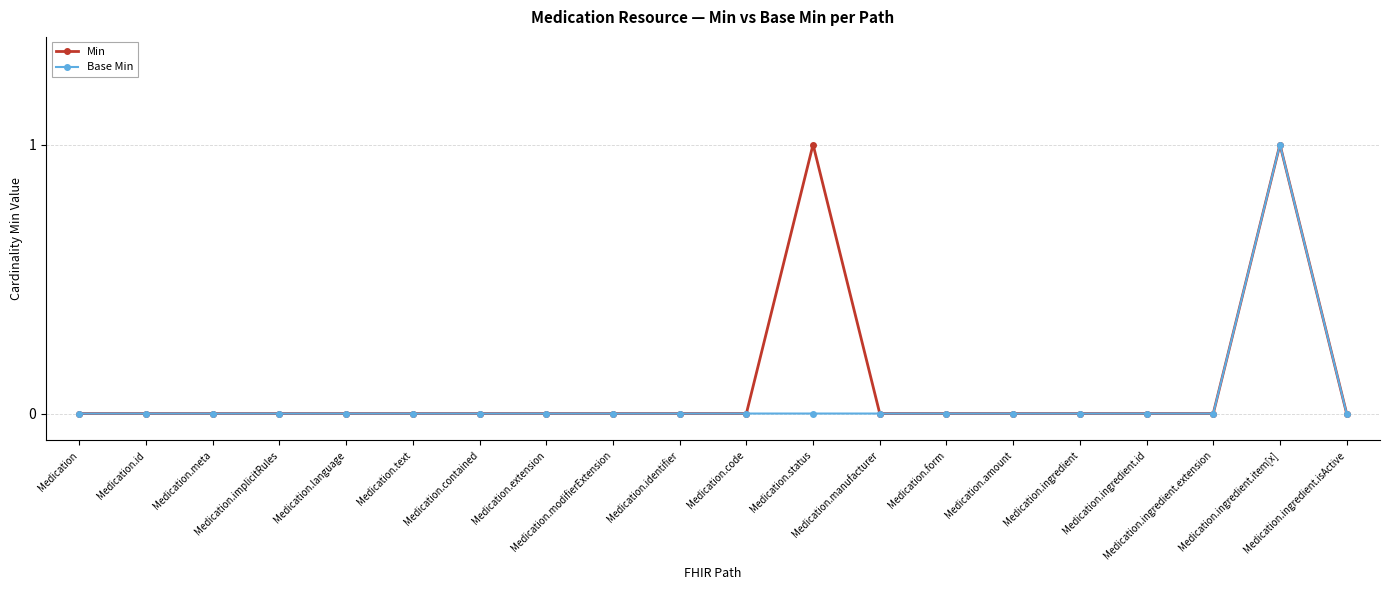

At which label does Min reach its minimum?

Medication